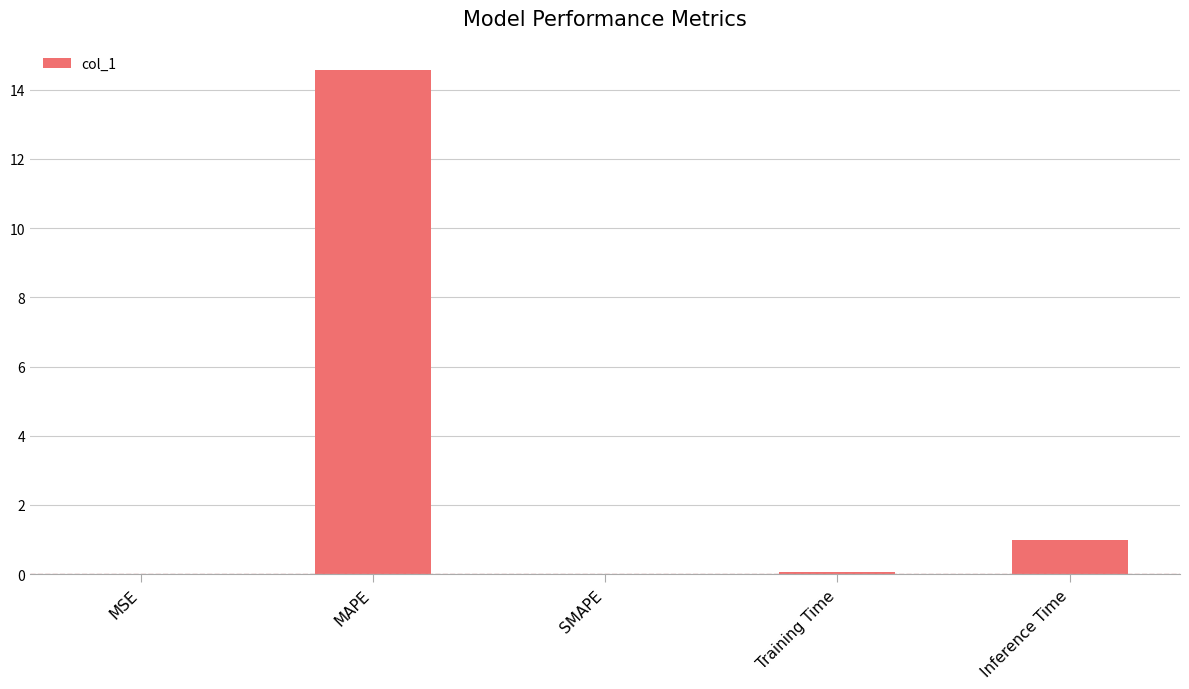

Which label corresponds to the largest value in the chart?

MAPE